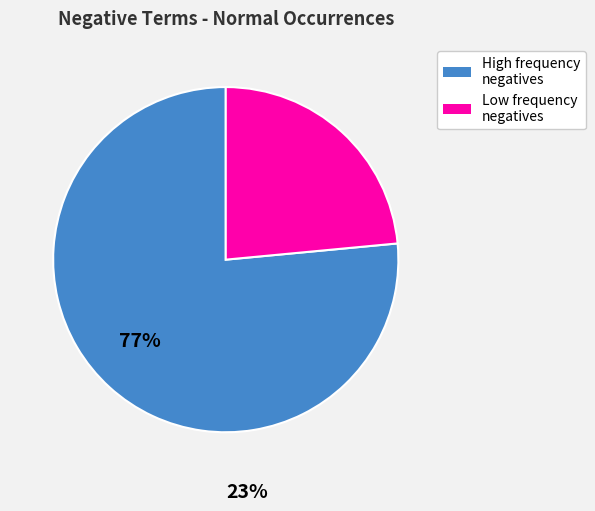

Which category has the smallest portion of the pie?

Low frequency negatives